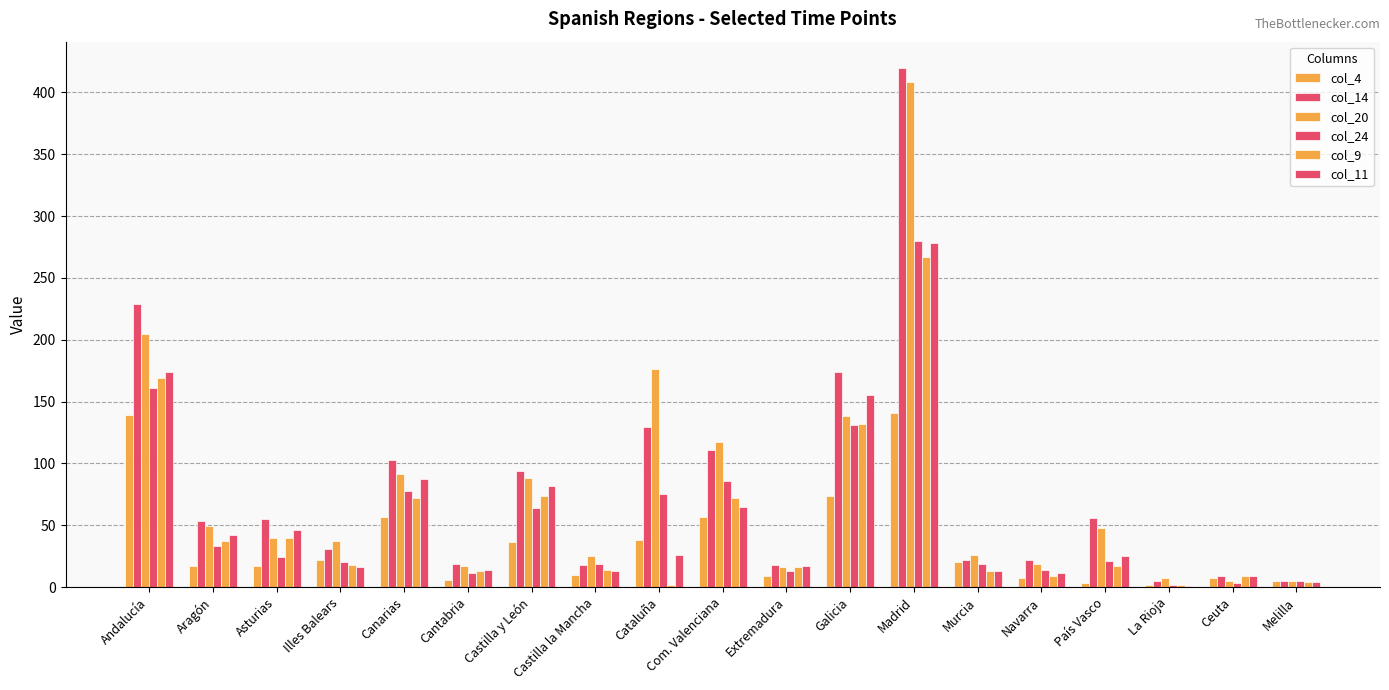

Is the value of col_11 at Andalucía greater than the value of col_4 at Ceuta?

Yes